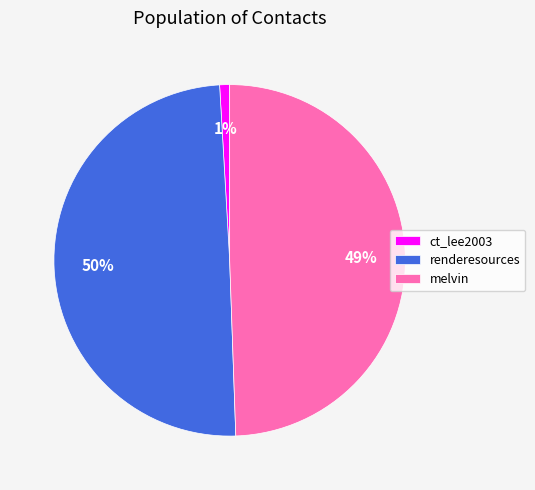

To the nearest percent, what is the average slice percentage?

33%